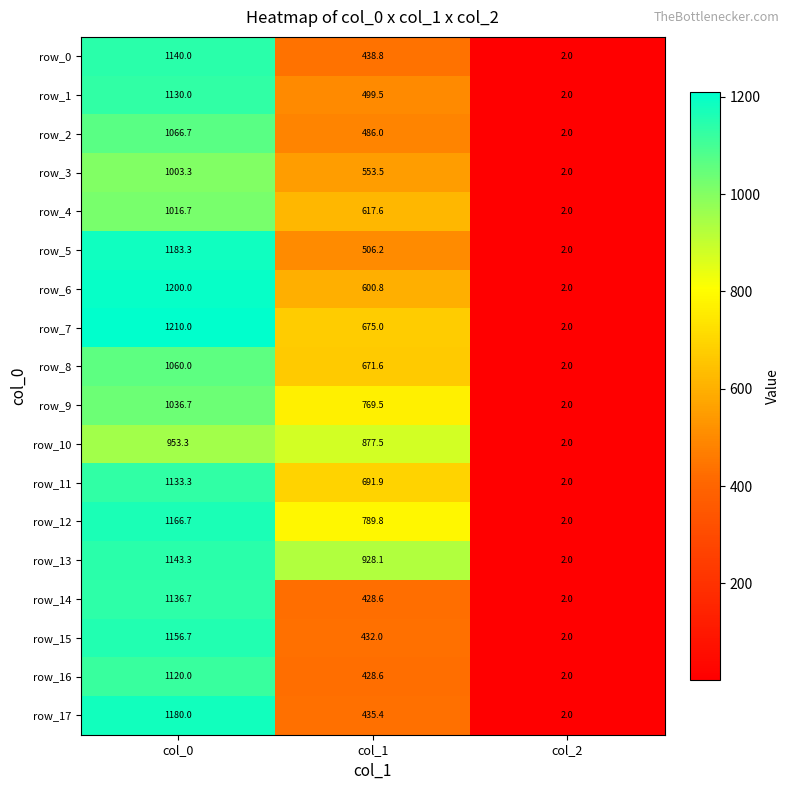

Read the row_6 value at col_2.

2.0